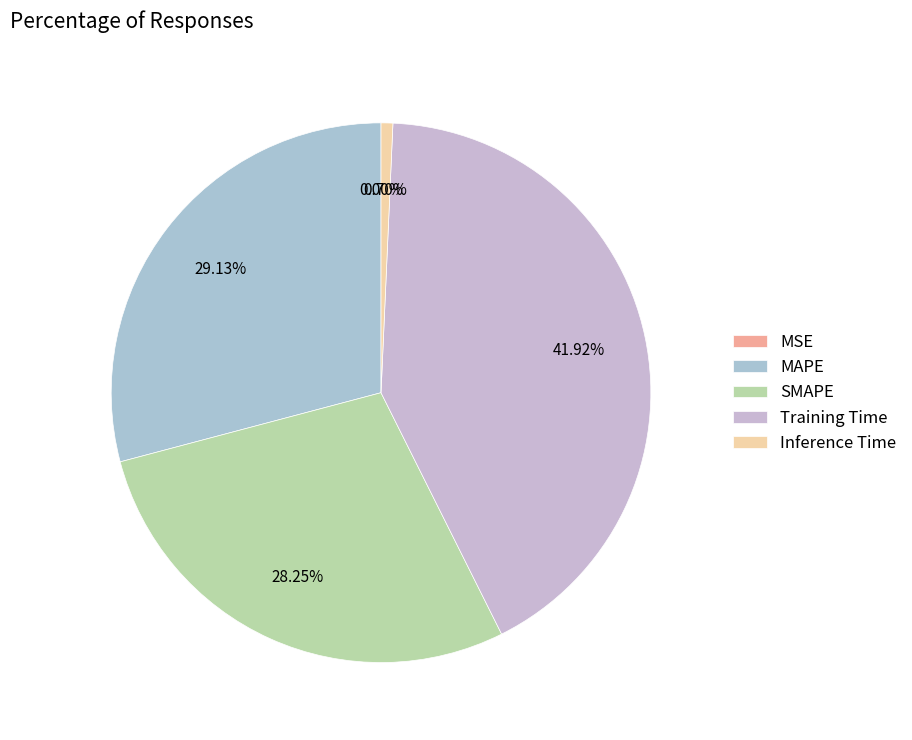

To the nearest percent, what portion does MAPE represent?

29%